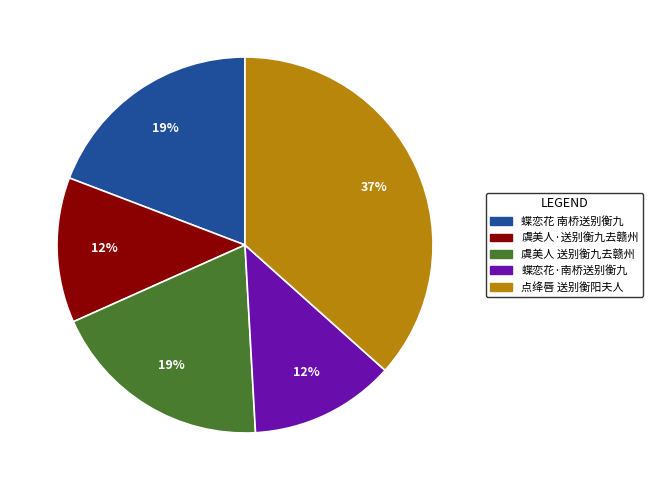

Combined, do 点绛唇 送别衡阳夫人 and 蝶恋花·南桥送别衡九 account for over 50%?

No